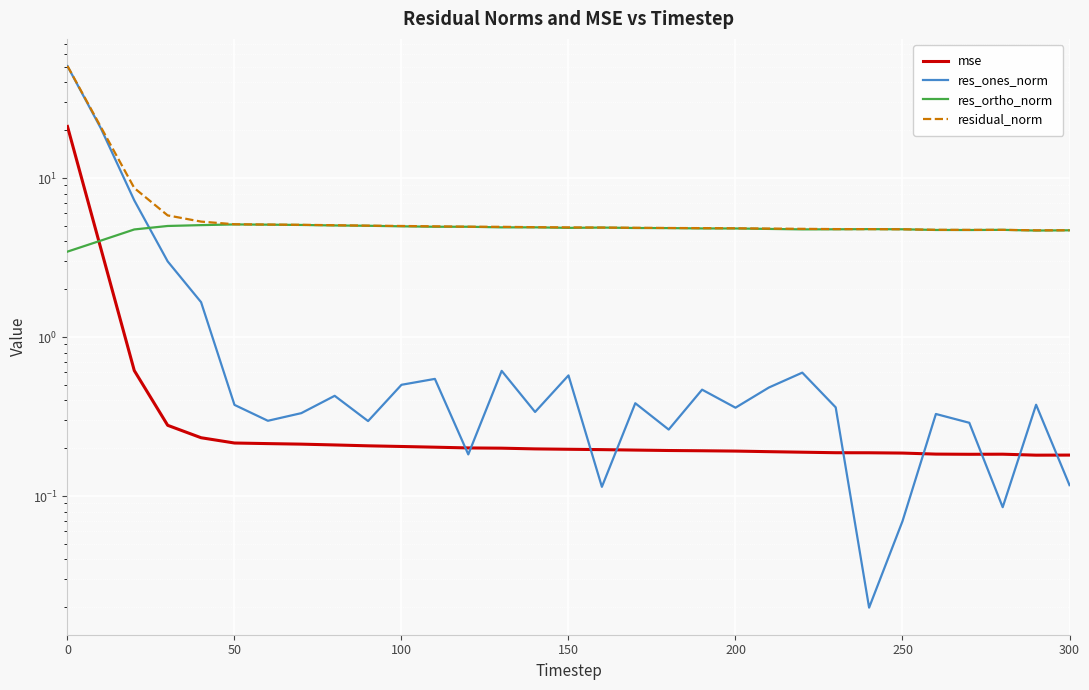

List the series in order of their peak value, highest first.

residual_norm, res_ones_norm, mse, res_ortho_norm